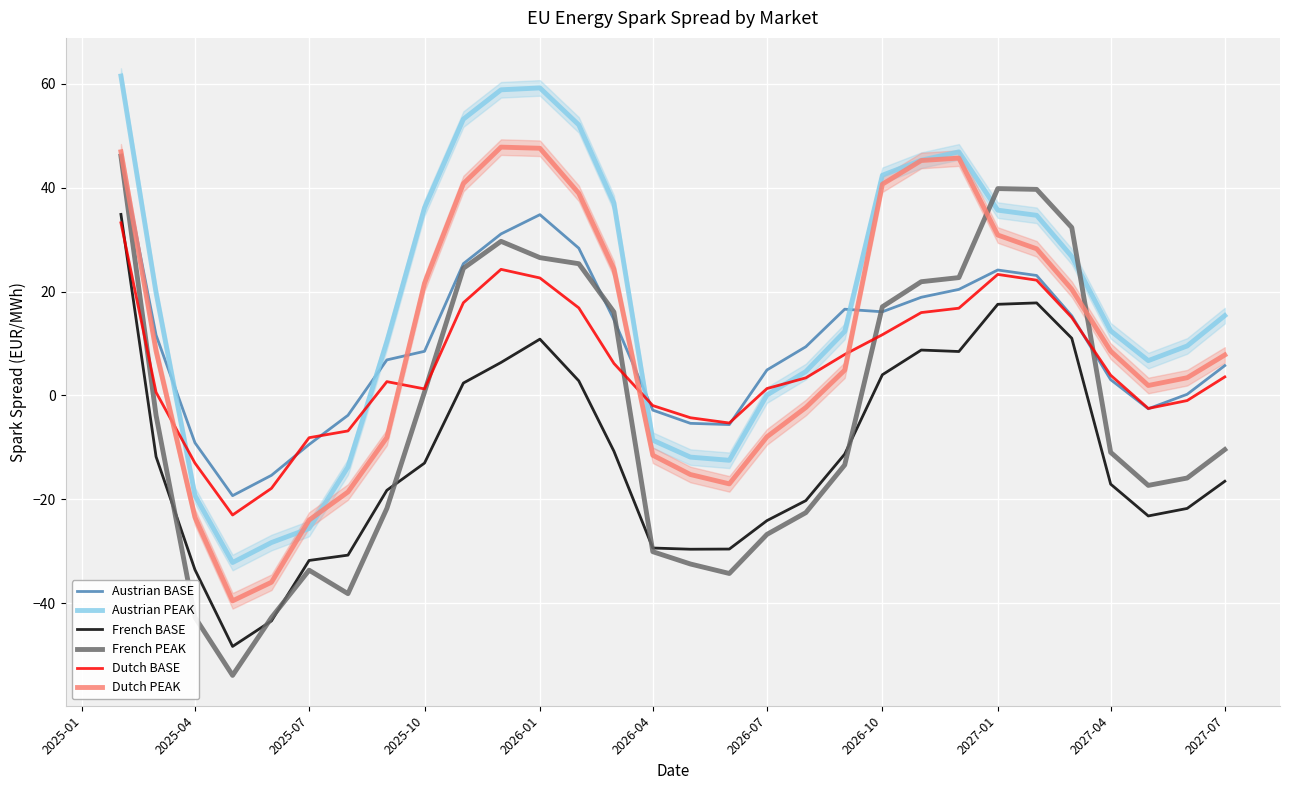

At which category does Austrian BASE reach its first local peak?

2026-01